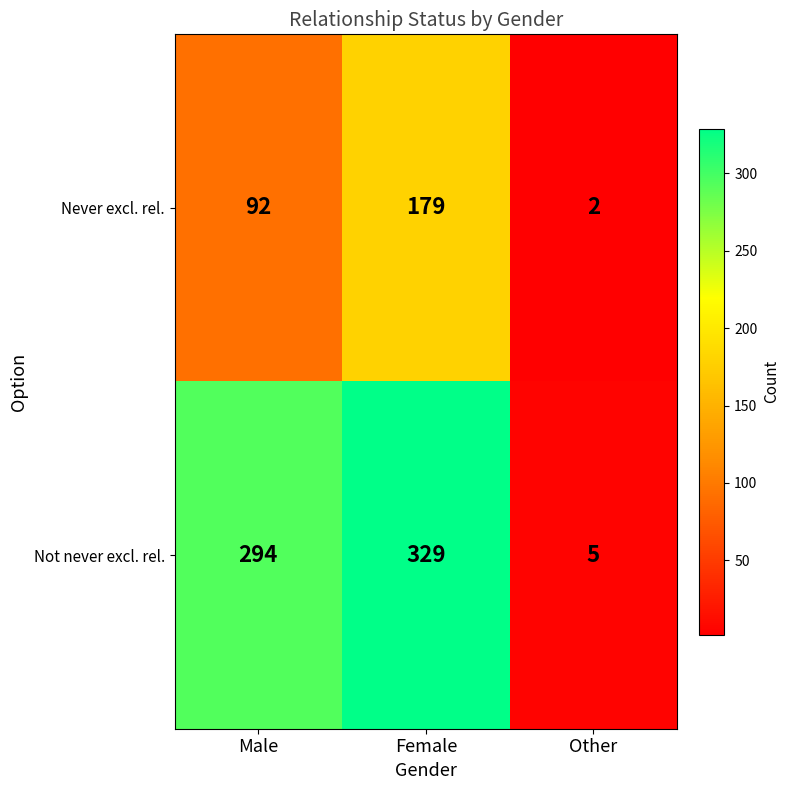

Which series has the largest range (max minus min)?

Not never excl. rel.